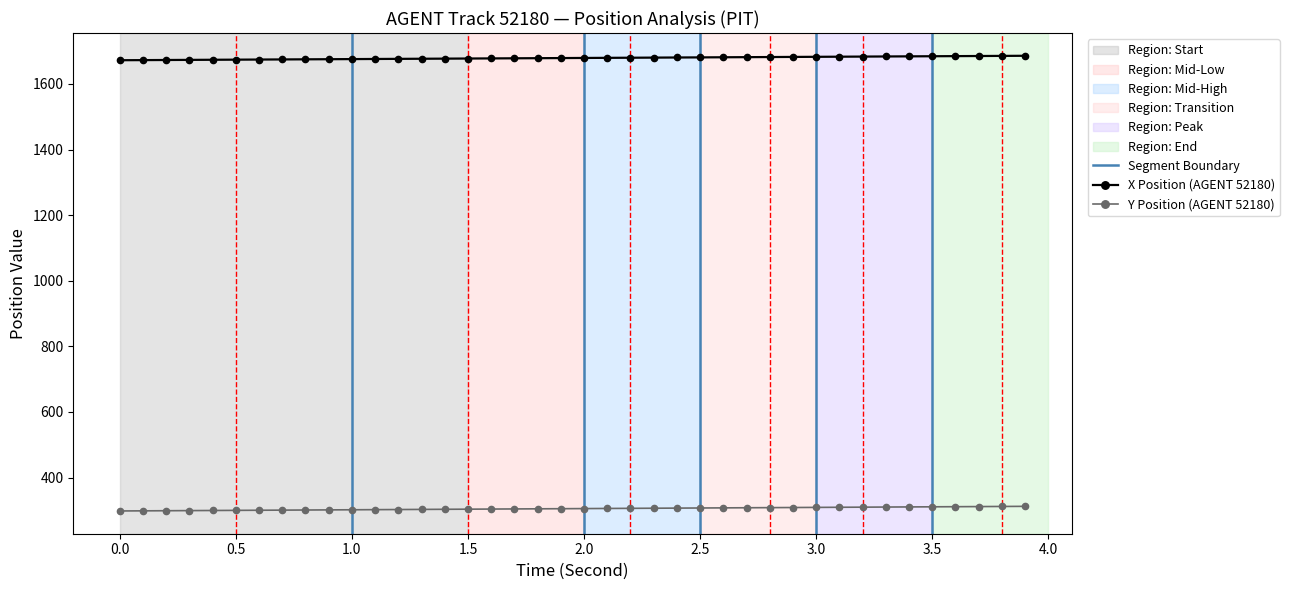

How many data points does each series have?

40